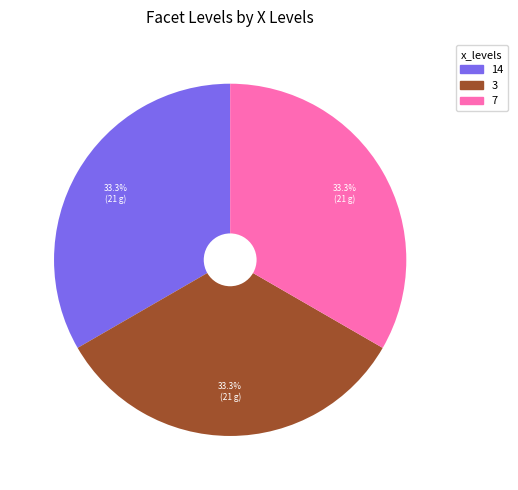

Does any single category account for the majority?

No